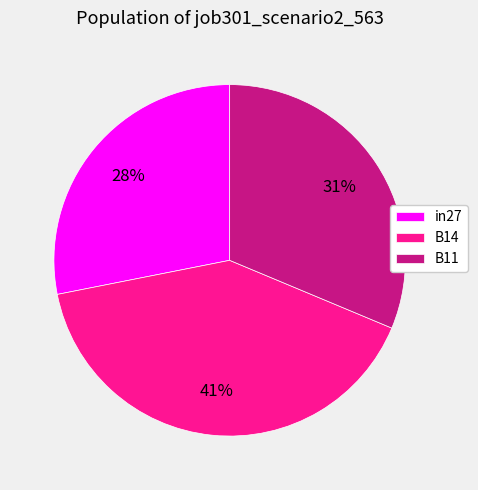

What percentage is the in27 slice, to the nearest percent?

28%